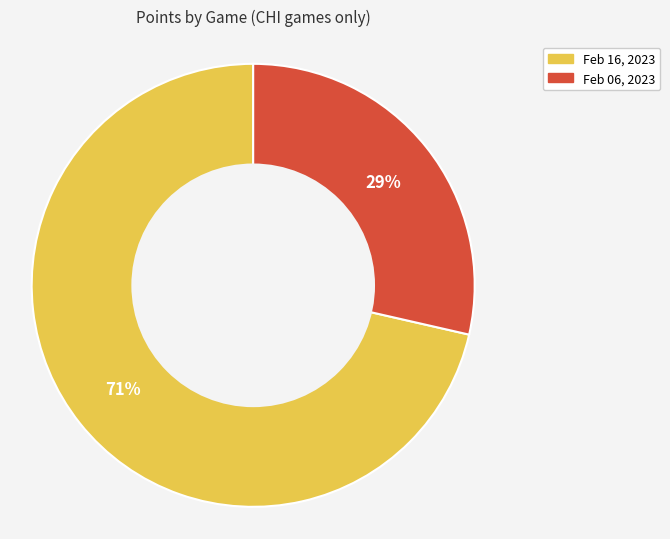

Is there any slice that represents more than half of the pie?

Yes